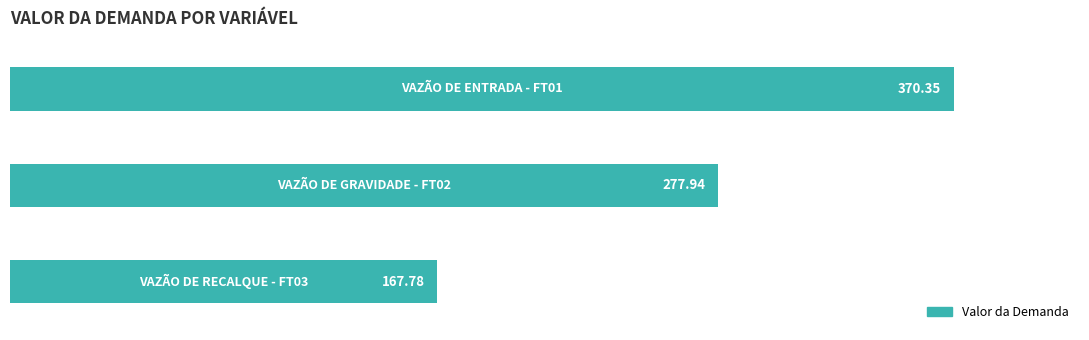

What is the average value?

272.0